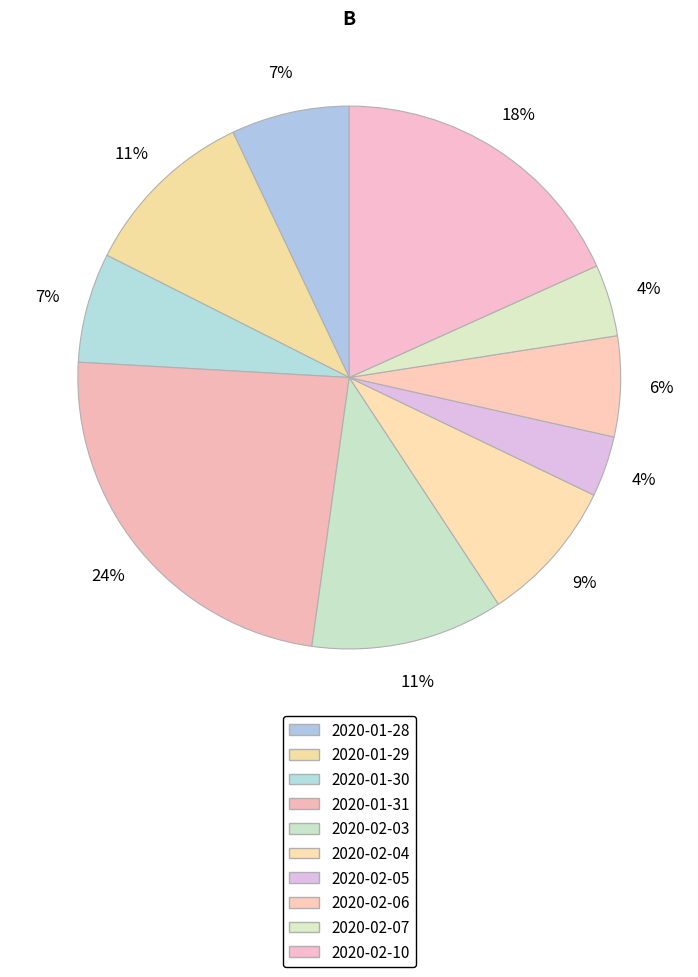

What portion of the pie excludes 2020-01-30?

93.5%